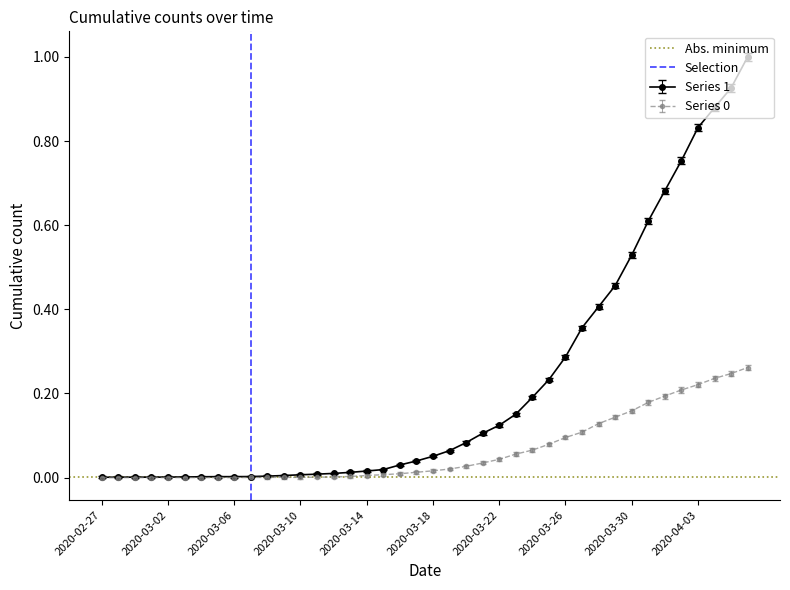

Where is Selection nearest to the value 0?

2020-02-27